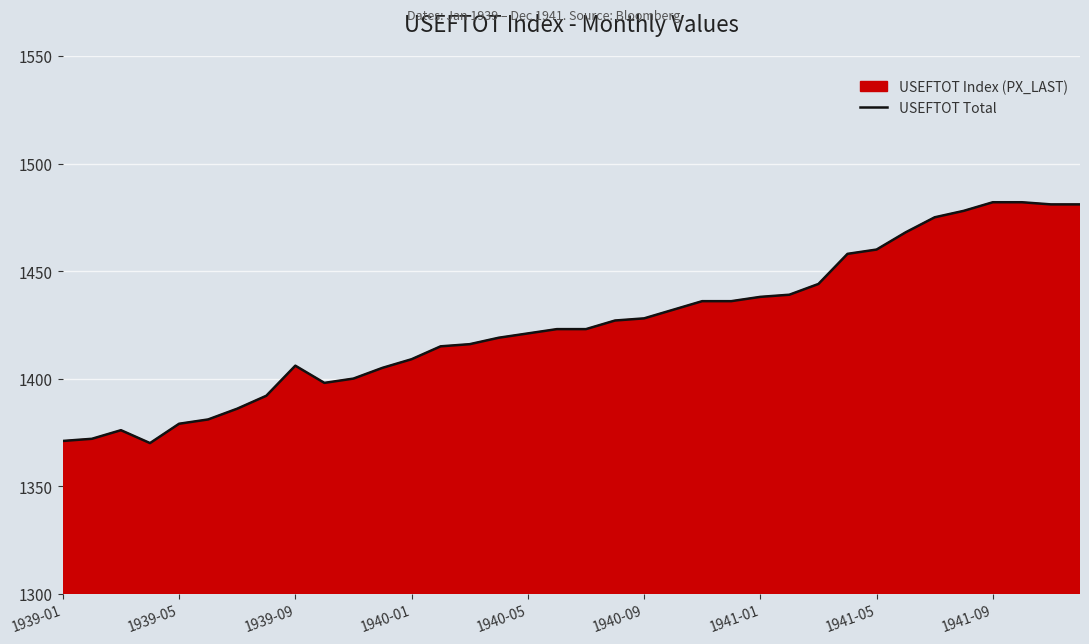

Is it true that the value at 1940-09 is 2239?

False